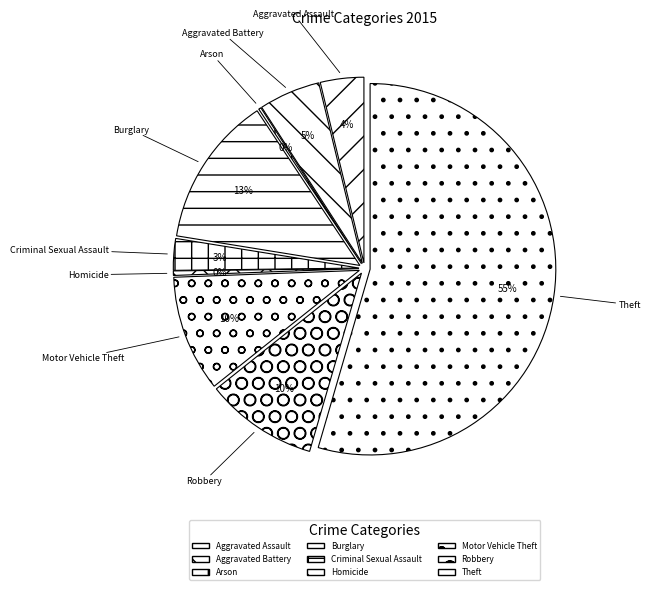

Is there any slice that represents more than half of the pie?

Yes